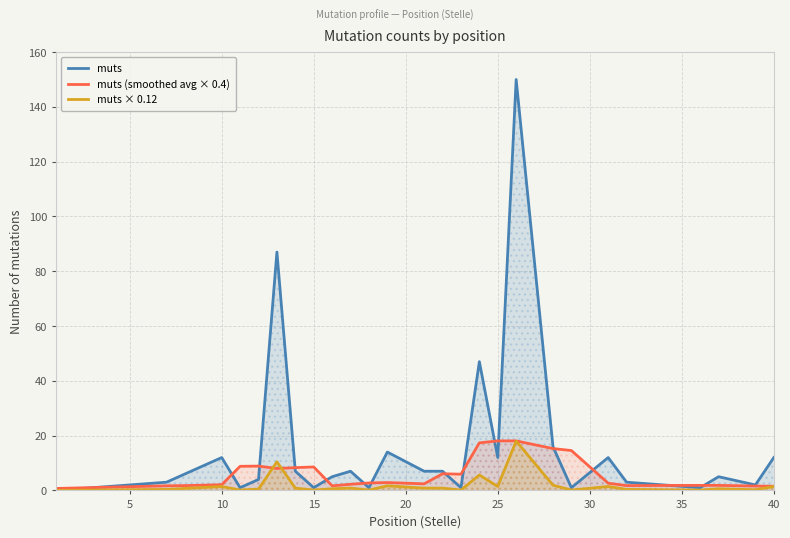

What is the average value of the muts series?

15.7